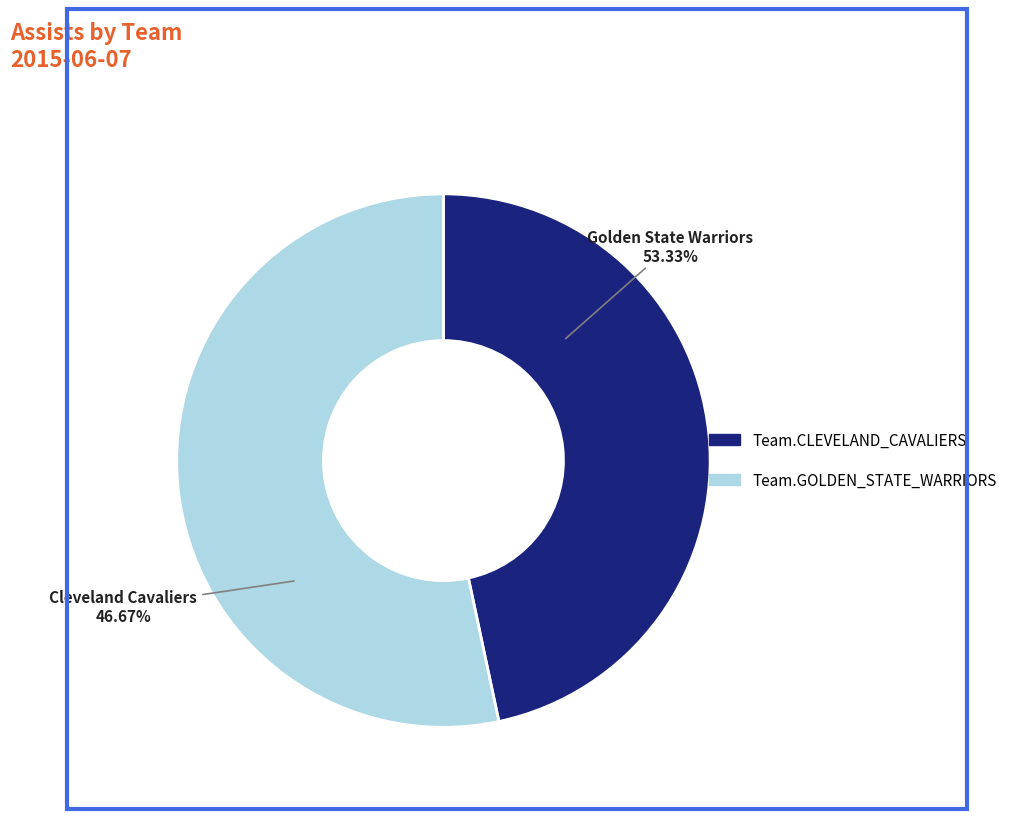

True or false: Team.CLEVELAND_CAVALIERS accounts for 47% of the total.

True